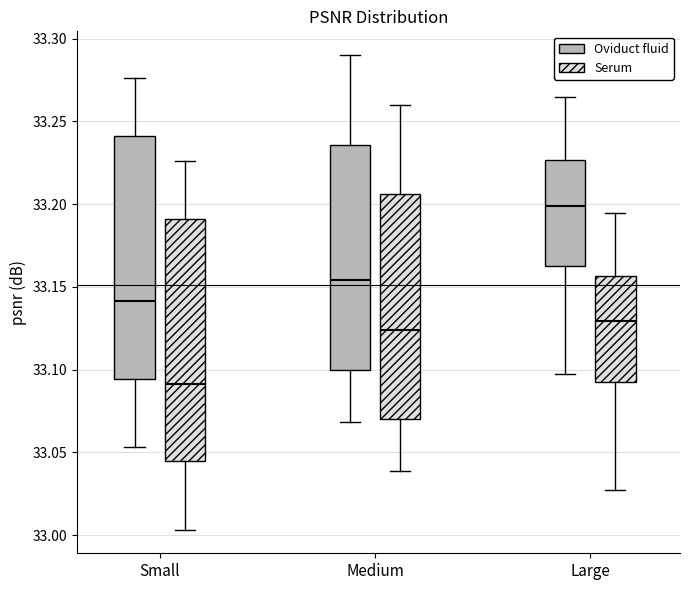

Where does the upper whisker of the box for Medium (Serum) end on the y-axis? The values are not printed on the chart, so give them approximately, as read against the axis.

33.260